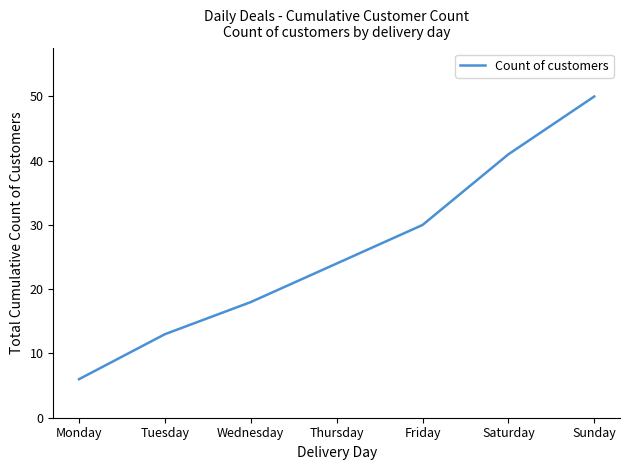

The chart shows a value of 5 at Wednesday. True or false?

False